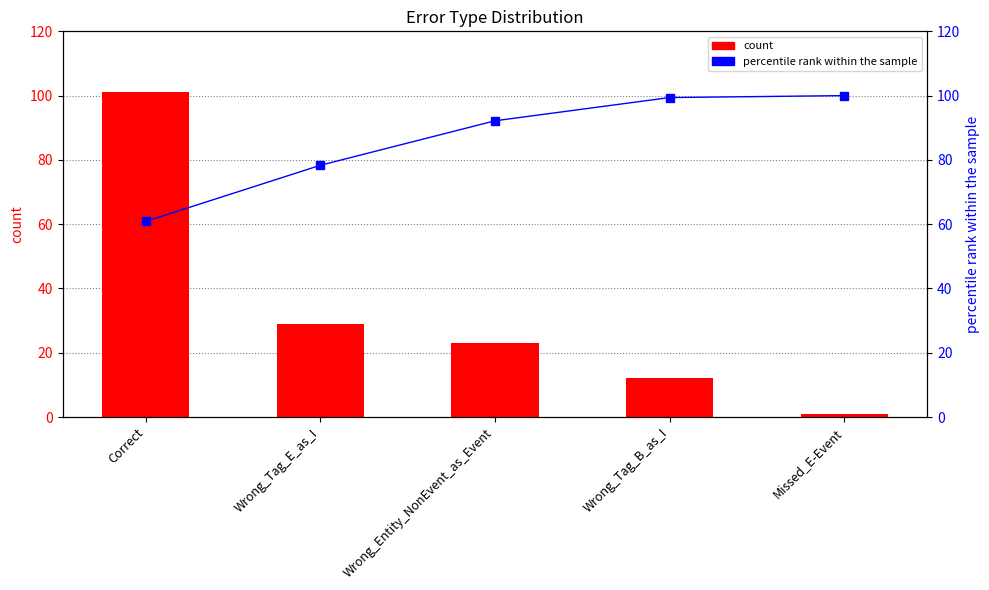

What is the value of the count bar at the 1st from the left?

101.0